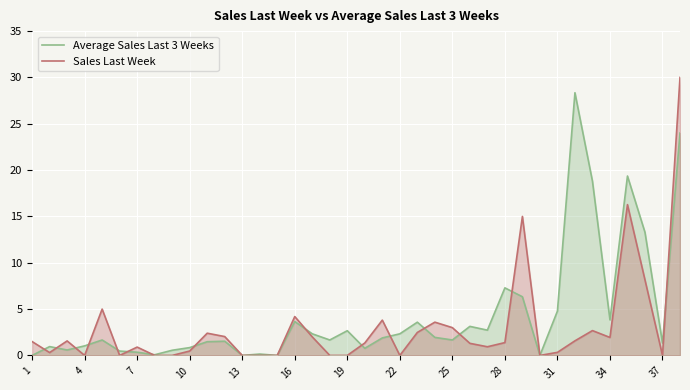

Rank the series by their maximum value, from lowest to highest.

Average Sales Last 3 Weeks, Sales Last Week